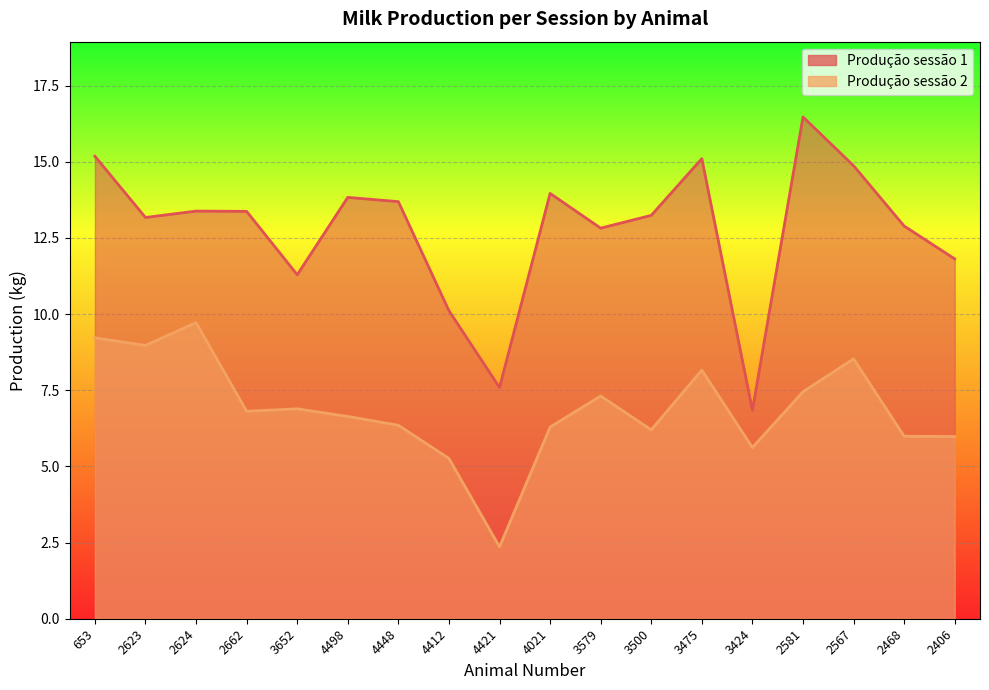

What is the greatest value displayed?

16.5